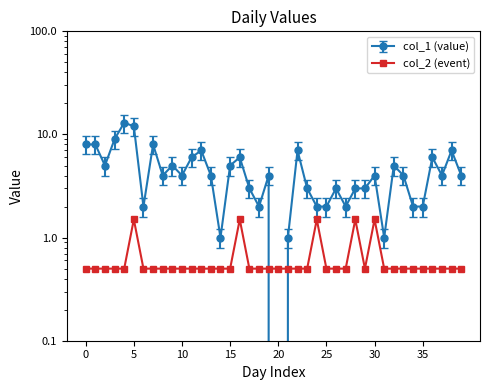

What is the spread (max minus min) of values at 2023-01-10?

3.5